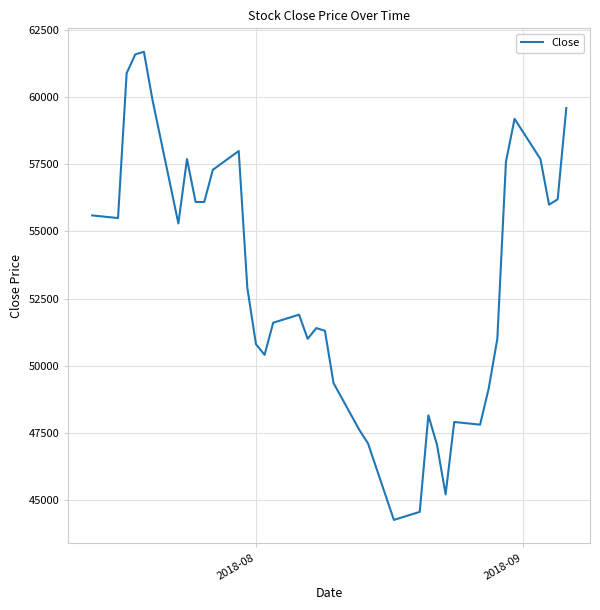

What is the minimum value shown in the chart?

44250